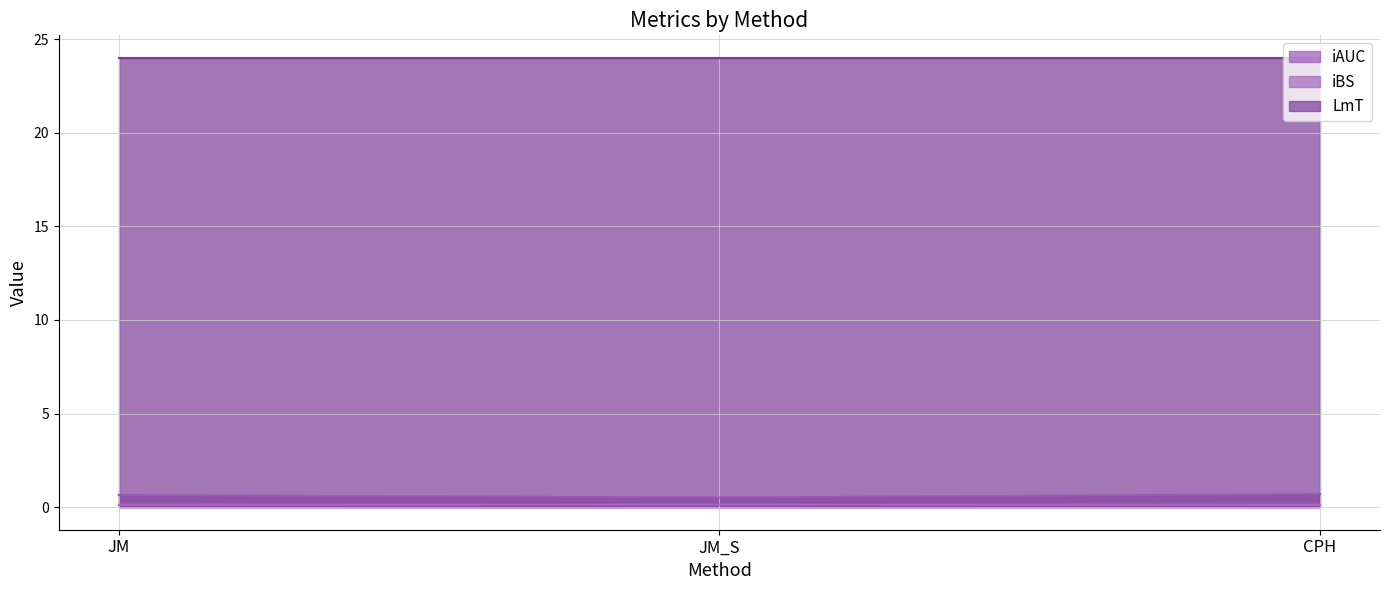

How many data points does each series have?

3